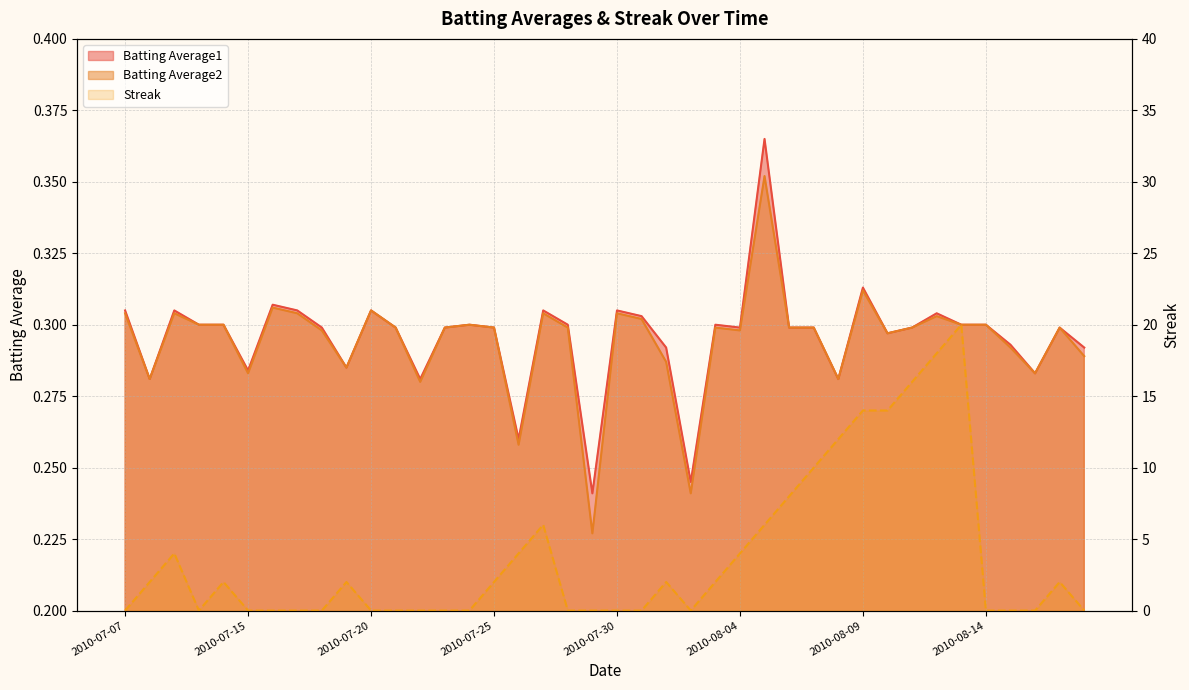

True or false: Streak has a value of 0.0 at 2010-07-28.

True